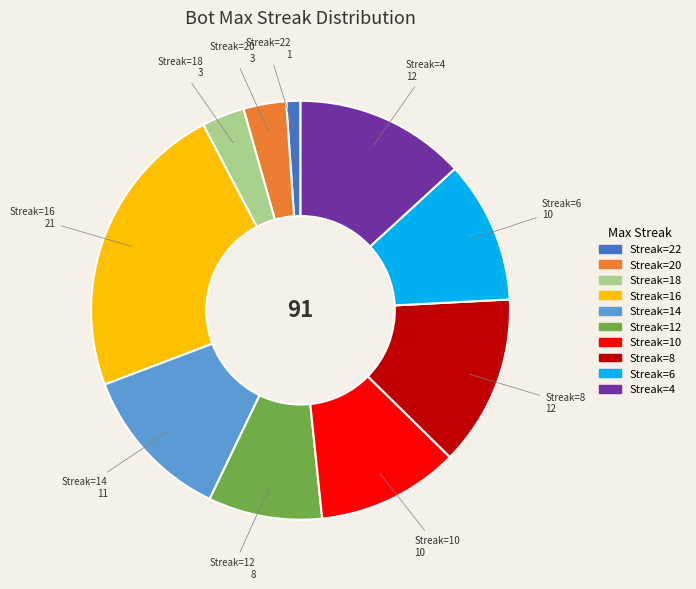

Which slice is the smallest?

Streak=22